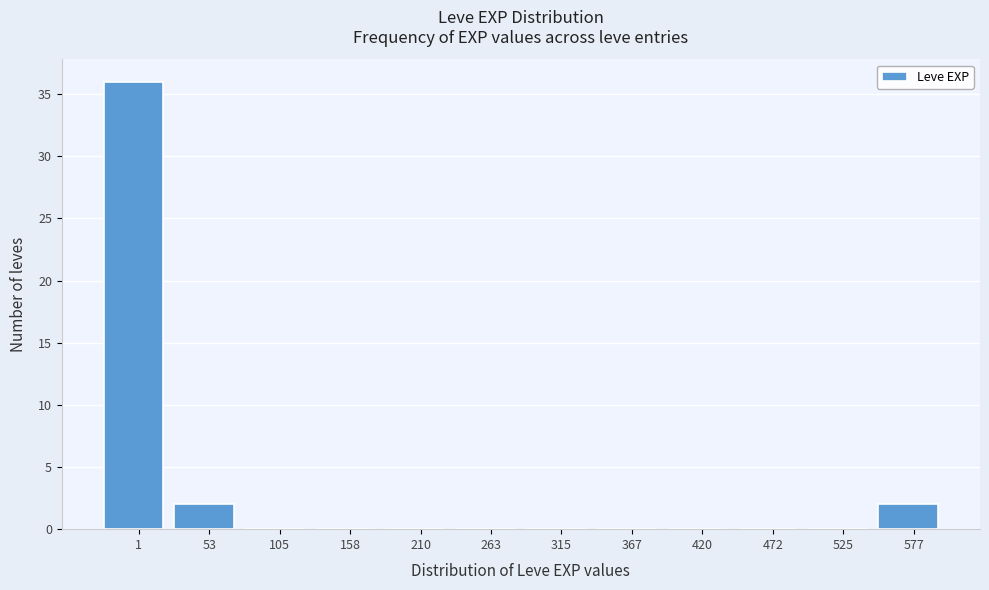

Reading left to right, transcribe all the data shown in this chart.

1=36	53=2	105=0	158=0	210=0	263=0	315=0	367=0	420=0	472=0	525=0	577=2